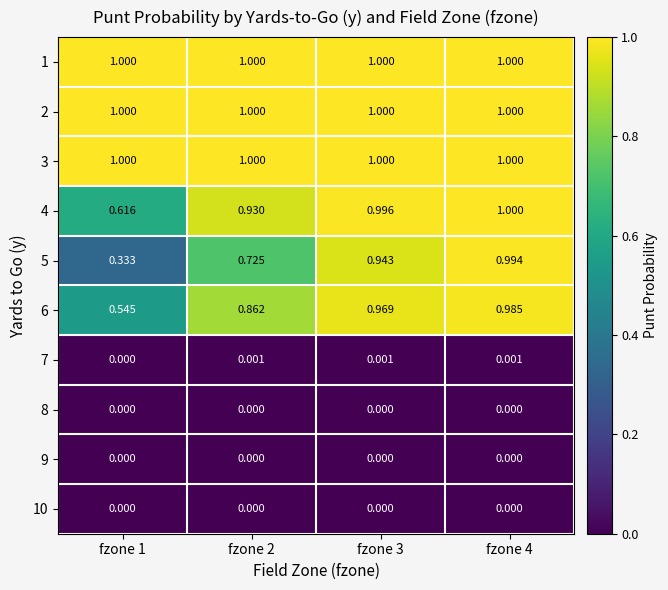

Reading left to right, transcribe all the data shown in this chart.

1: fzone 1=1.0	fzone 2=1.0	fzone 3=1.0	fzone 4=1.0
2: fzone 1=1.0	fzone 2=1.0	fzone 3=1.0	fzone 4=1.0
3: fzone 1=1.0	fzone 2=1.0	fzone 3=1.0	fzone 4=1.0
4: fzone 1=0.6	fzone 2=0.9	fzone 3=1.0	fzone 4=1.0
5: fzone 1=0.3	fzone 2=0.7	fzone 3=0.9	fzone 4=1.0
6: fzone 1=0.5	fzone 2=0.9	fzone 3=1.0	fzone 4=1.0
7: fzone 1=0.0	fzone 2=0.0	fzone 3=0.0	fzone 4=0.0
8: fzone 1=0.0	fzone 2=0.0	fzone 3=0.0	fzone 4=0.0
9: fzone 1=0.0	fzone 2=0.0	fzone 3=0.0	fzone 4=0.0
10: fzone 1=0.0	fzone 2=0.0	fzone 3=0.0	fzone 4=0.0